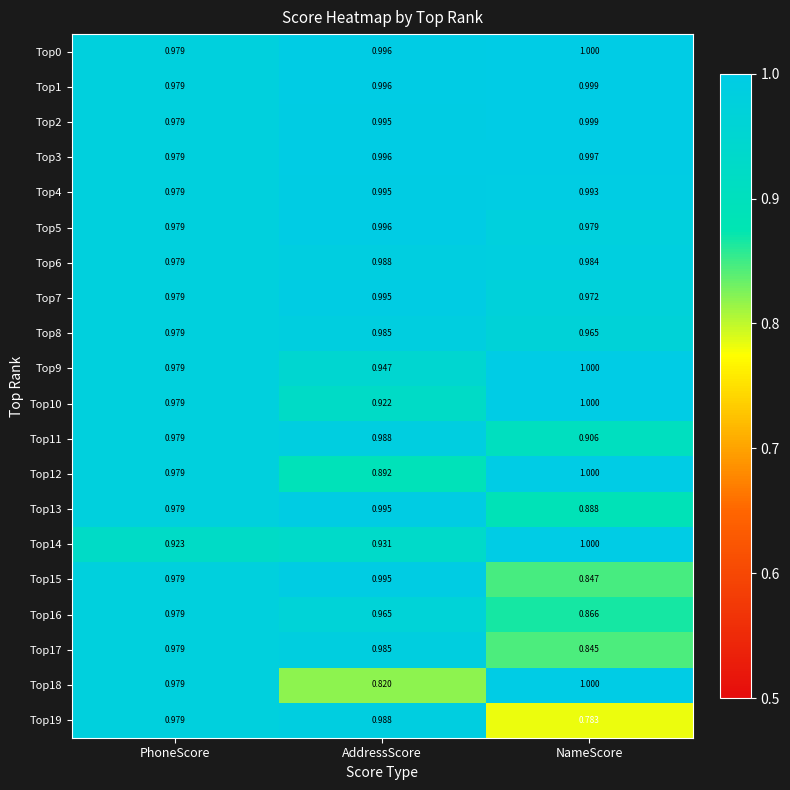

At which label does Top13 reach its minimum?

NameScore